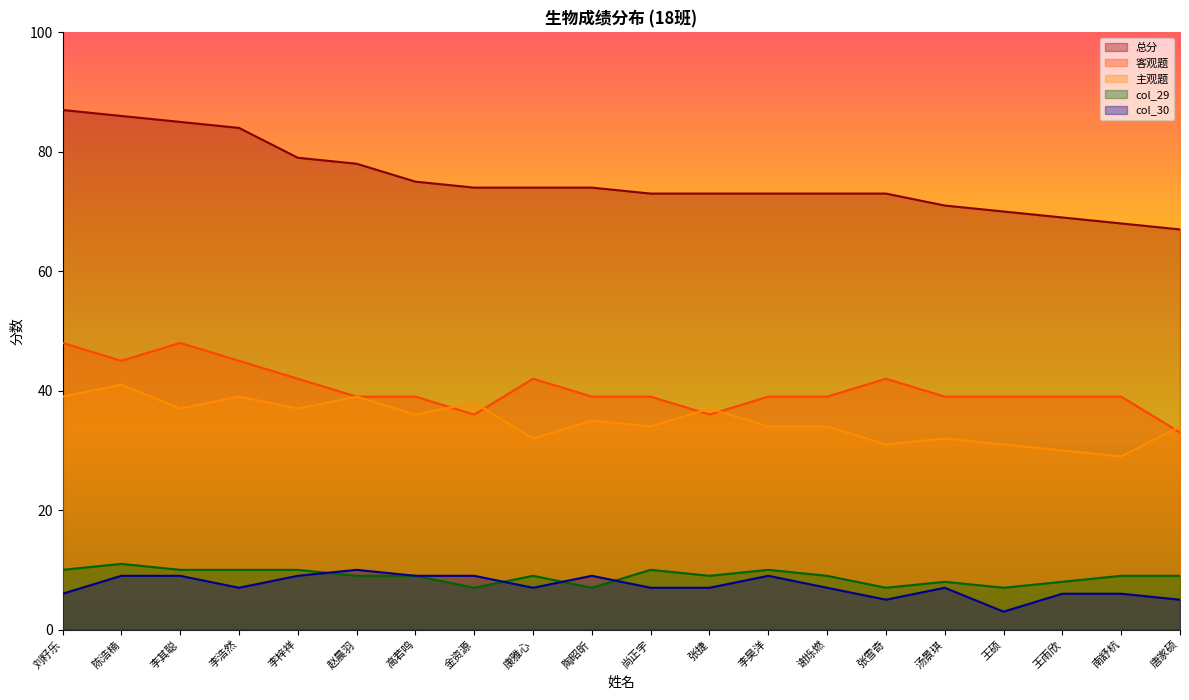

Is the value of col_29 at 陈浩楠 greater than the value of col_30 at 李昊洋?

Yes